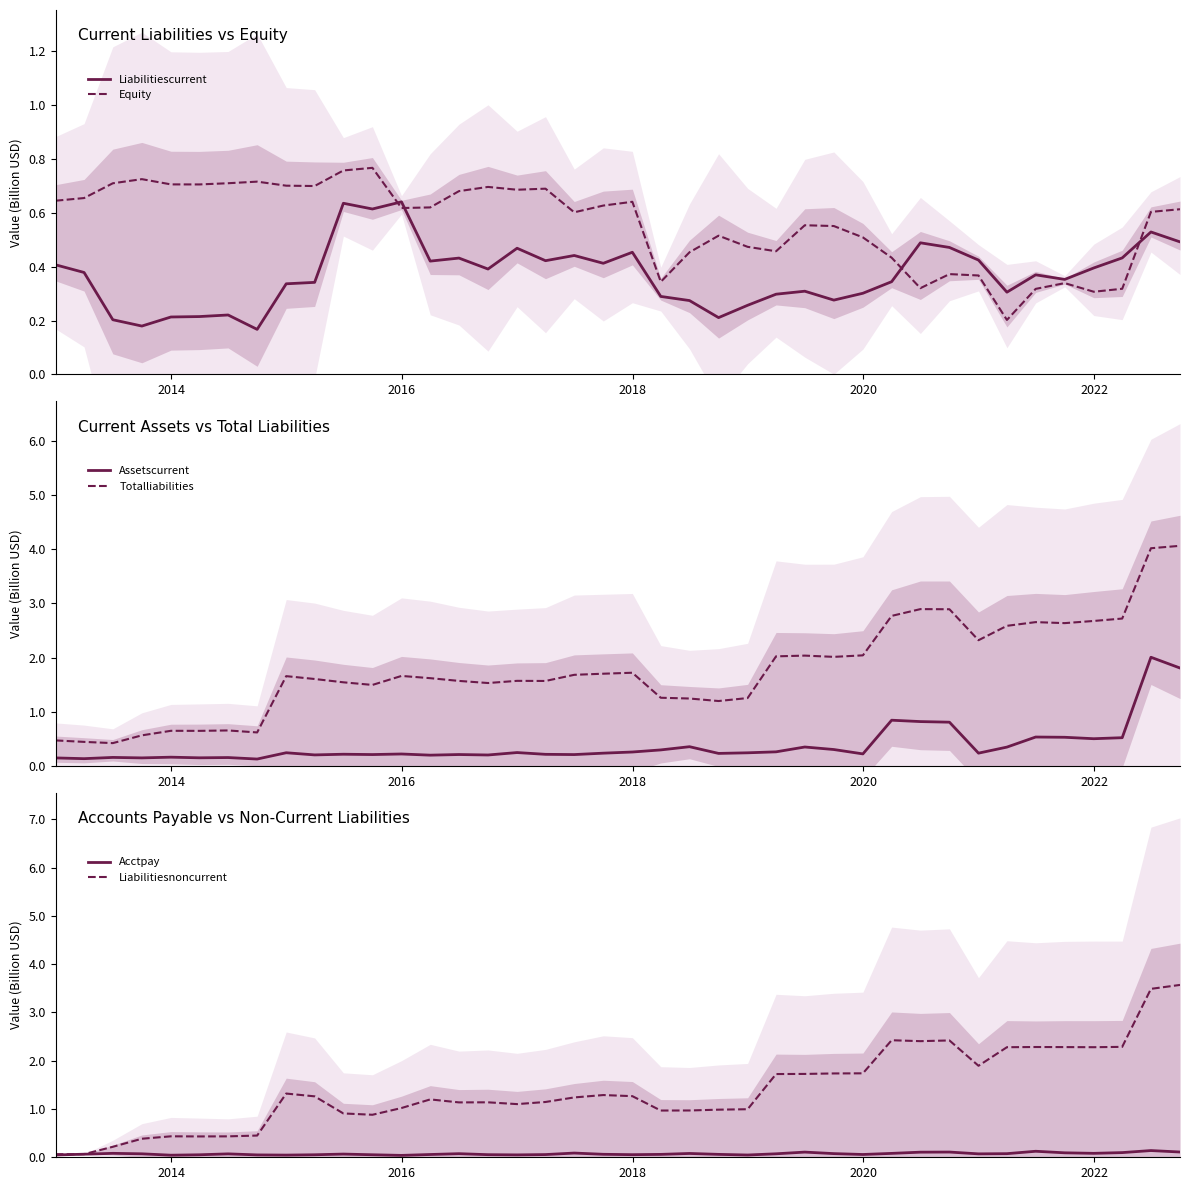

Which series ends up on top after the final intersection of Liabilitiescurrent and Equity?

Equity